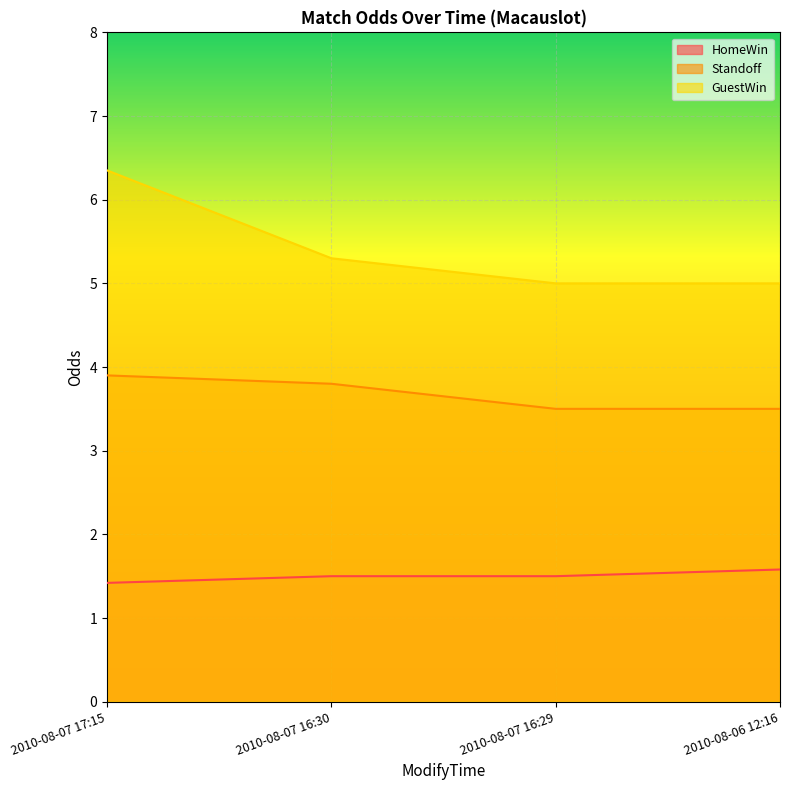

Reading left to right, transcribe all the data shown in this chart.

HomeWin: 2010-08-07 17:15=1.4	2010-08-07 16:30=1.5	2010-08-07 16:29=1.5	2010-08-06 12:16=1.6
Standoff: 2010-08-07 17:15=3.9	2010-08-07 16:30=3.8	2010-08-07 16:29=3.5	2010-08-06 12:16=3.5
GuestWin: 2010-08-07 17:15=6.3	2010-08-07 16:30=5.3	2010-08-07 16:29=5.0	2010-08-06 12:16=5.0